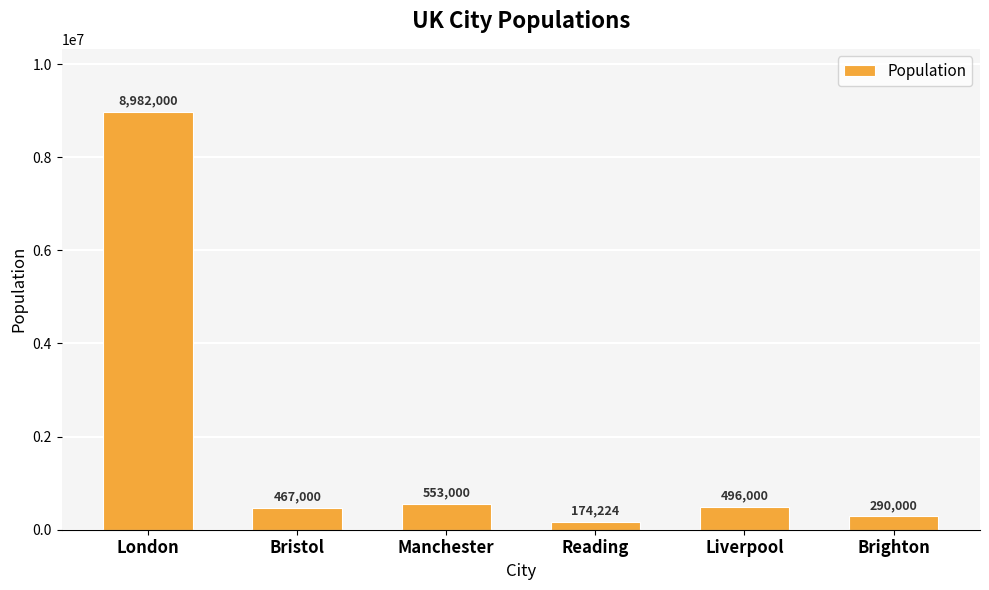

The value at Liverpool is 496000. True or false?

True